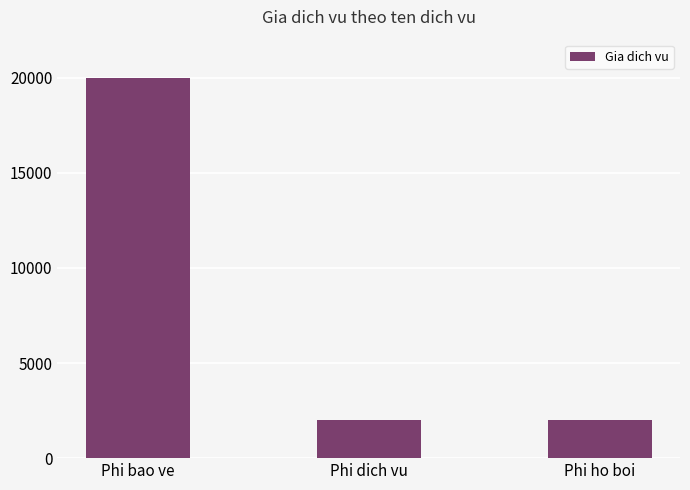

Reading right to left, list all the values displayed in this chart.

Phi ho boi=2000	Phi dich vu=2000	Phi bao ve=20000